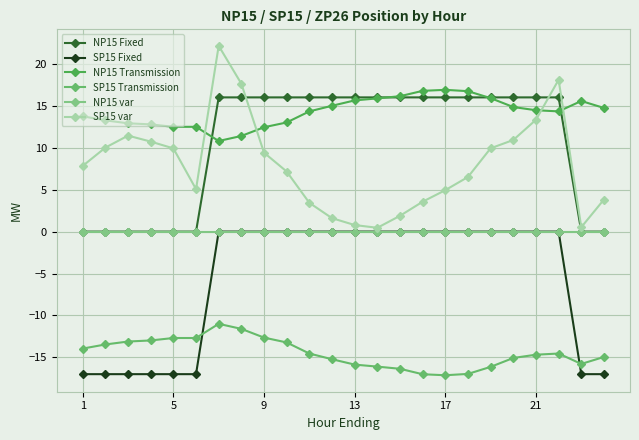

What is the difference between the maximum and minimum values in the SP15 var series?

21.7